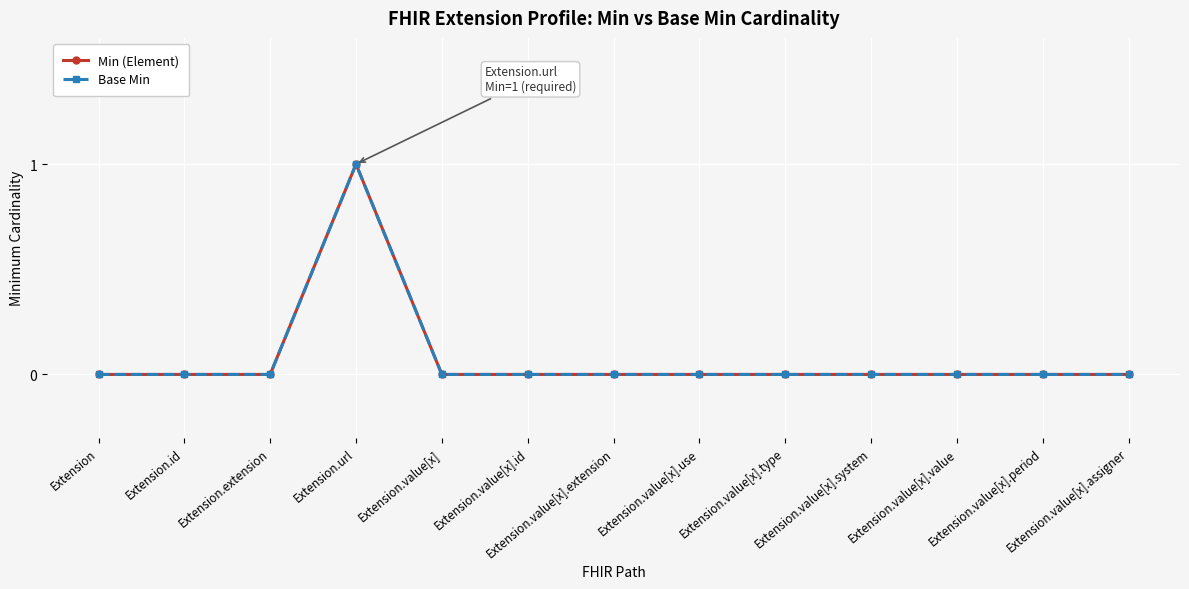

What is the label of the 11th point from the left?

Extension.value[x].value